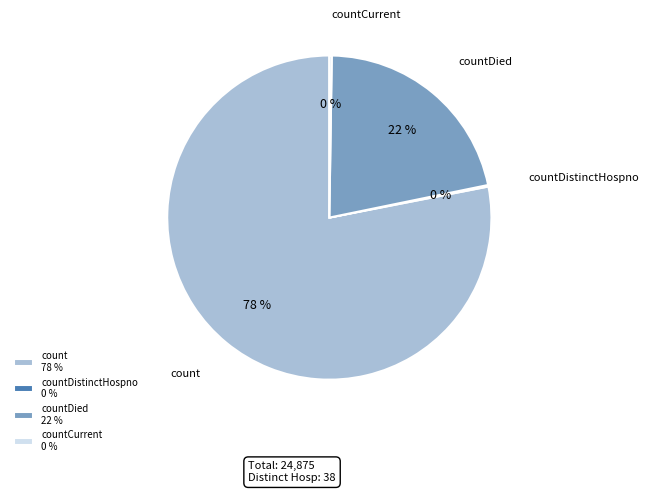

Which category has the biggest portion of the pie?

count 78 %